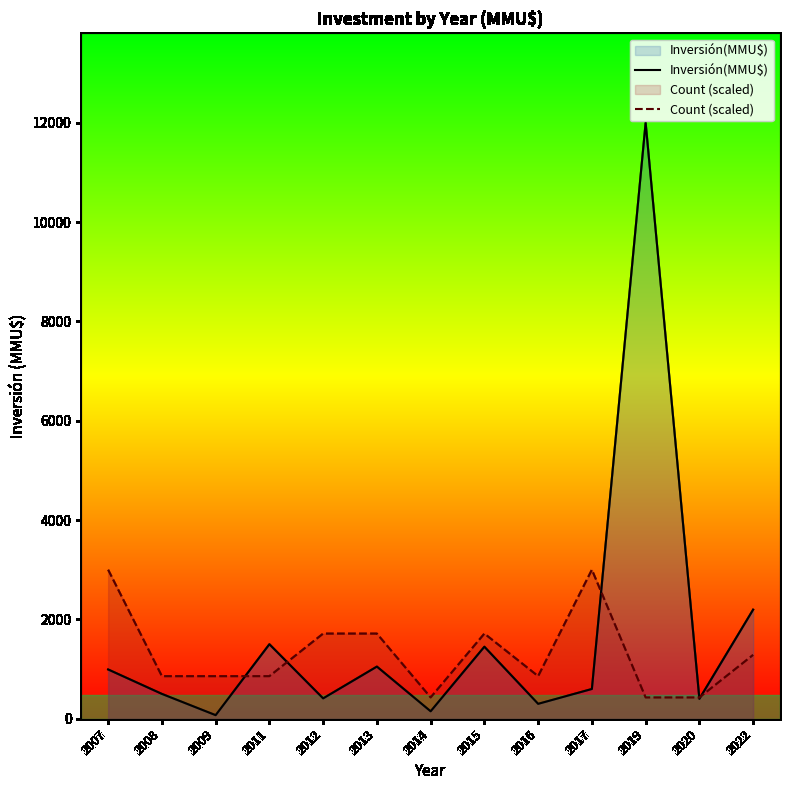

What are all the series names shown in the legend?

Inversión(MMU$), Count (scaled)